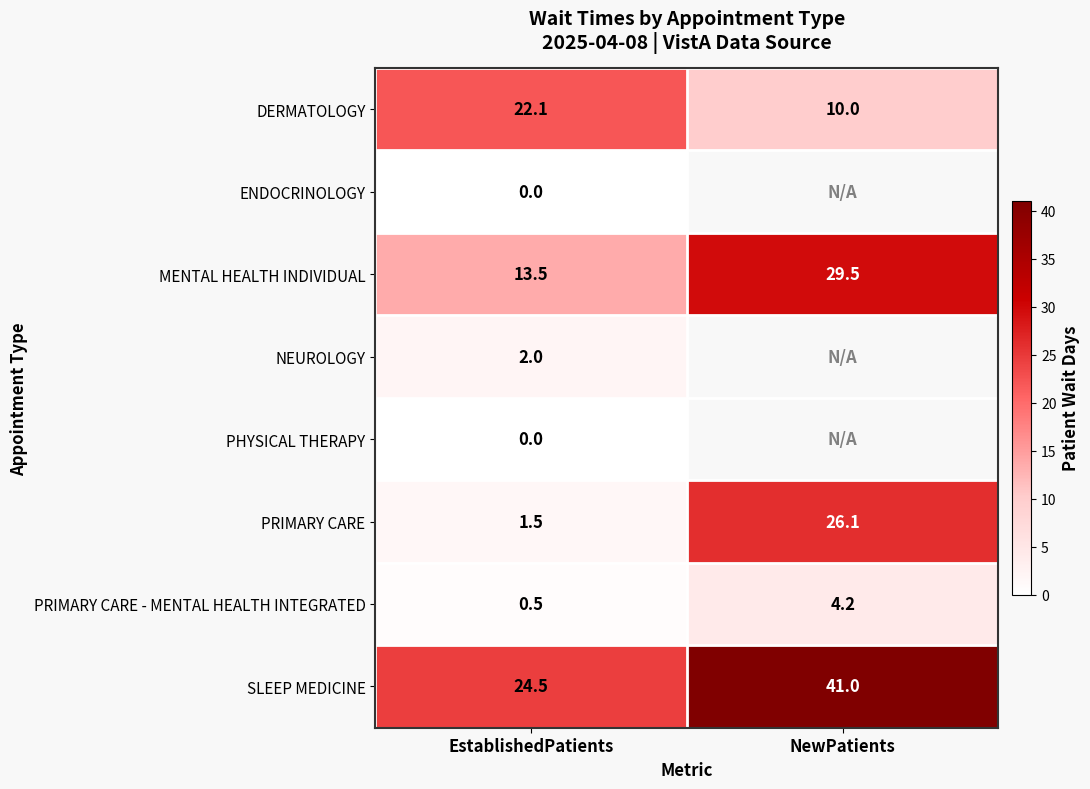

What is the average value of the PRIMARY CARE series?

13.8